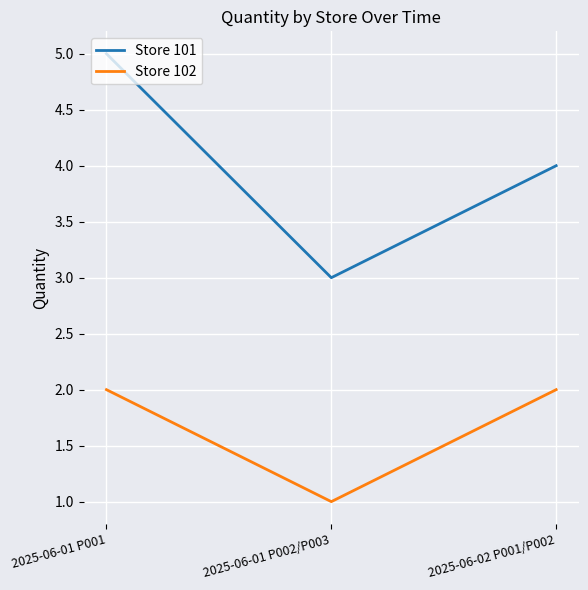

What is the difference between the highest and lowest values at 2025-06-01 P002/P003?

2